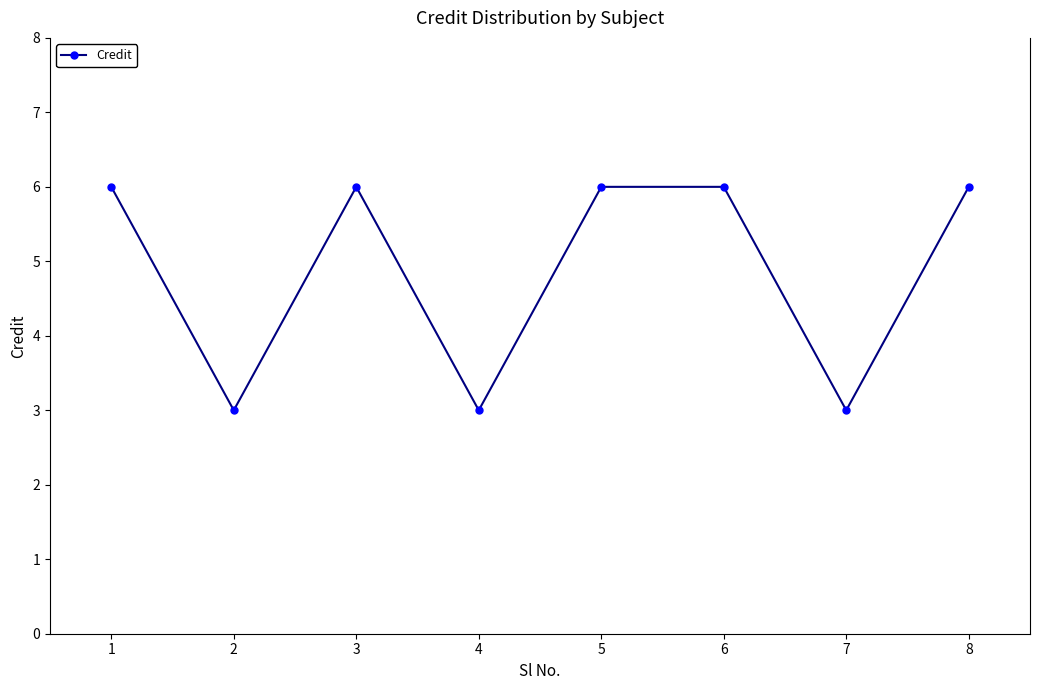

What is the value of the 4th point from the left?

3